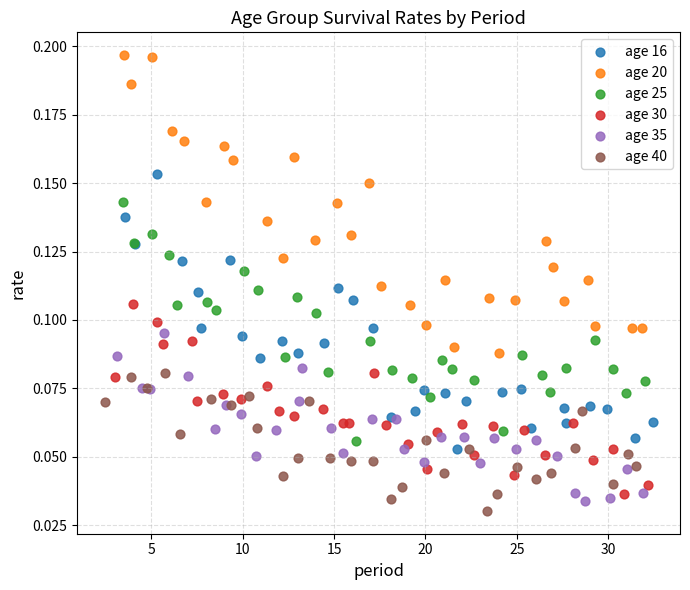

Which series contains the lowest Y value?

age 40